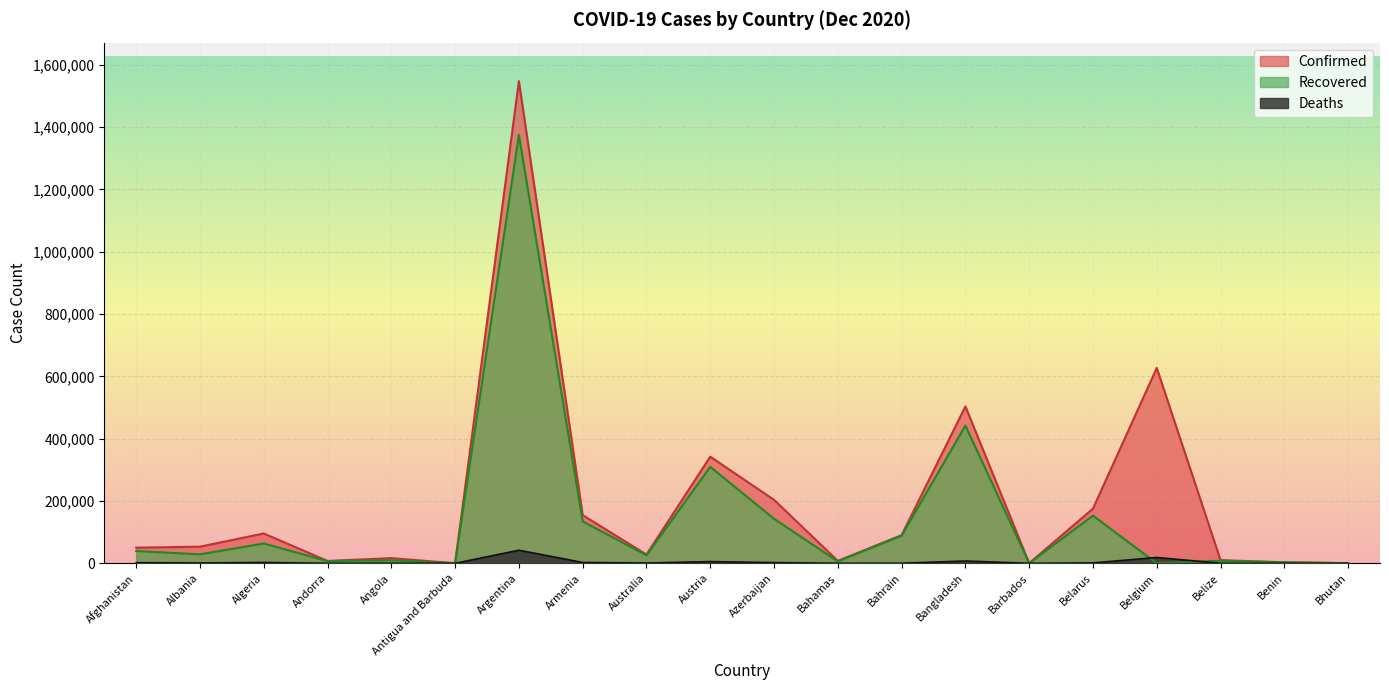

Between Andorra and Bhutan, which series saw the biggest shift?

Confirmed